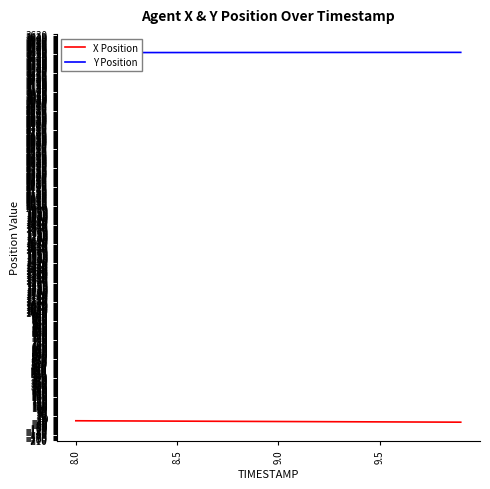

How many distinct data groups are displayed?

2